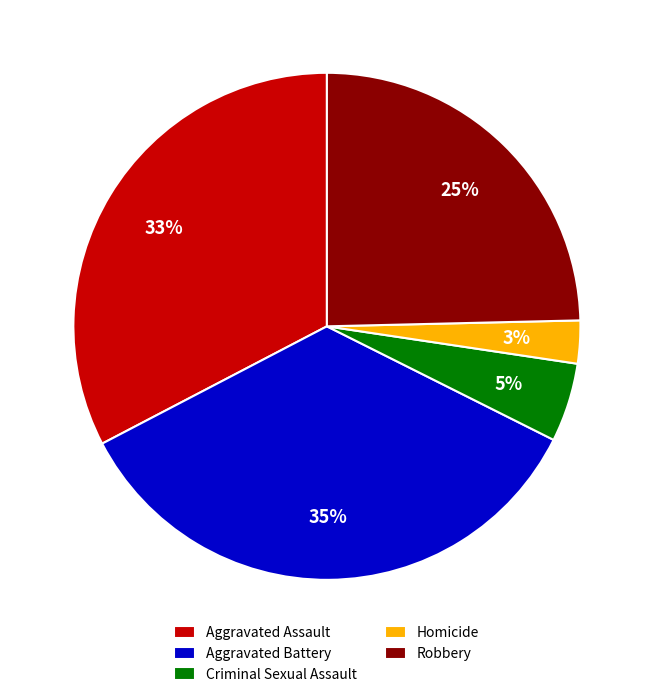

To the nearest percent, what portion does Robbery represent?

25%